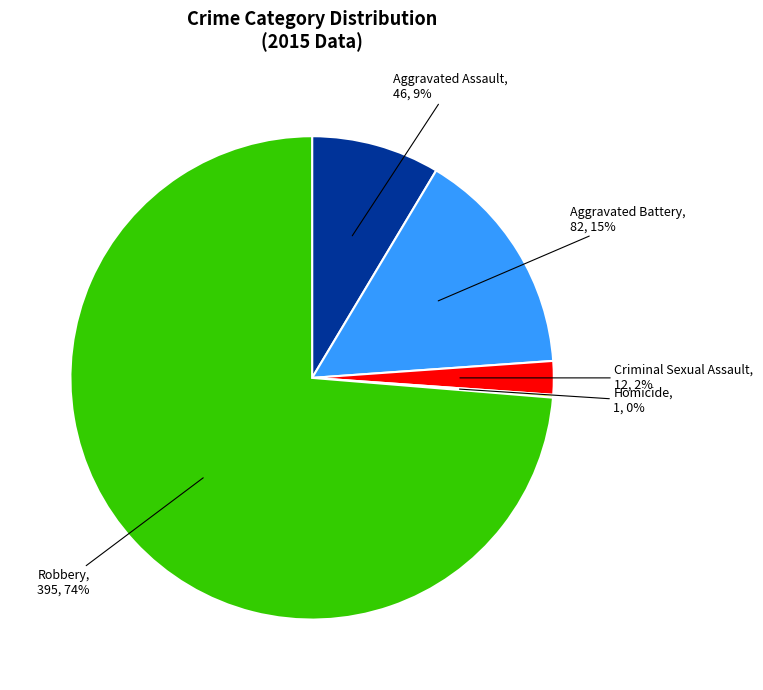

Is there any slice that represents more than half of the pie?

Yes